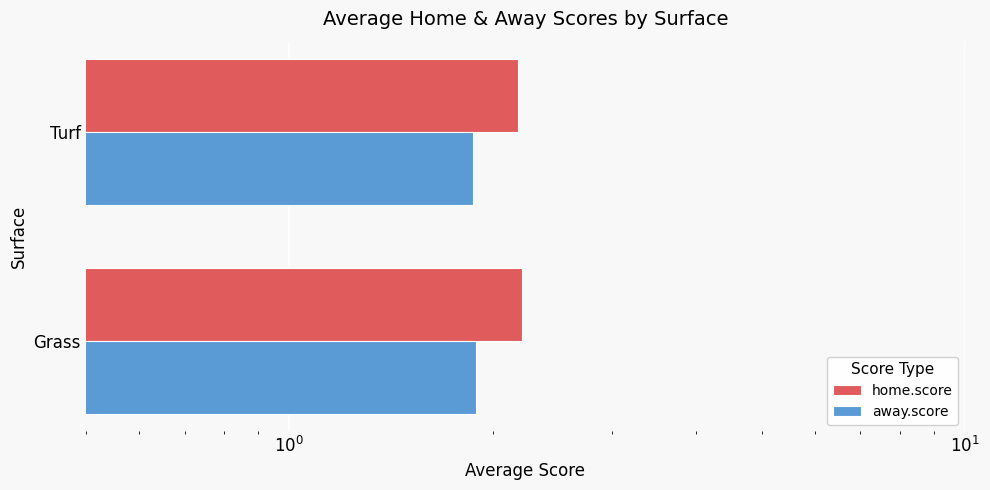

Which series has the largest total across all categories?

home.score